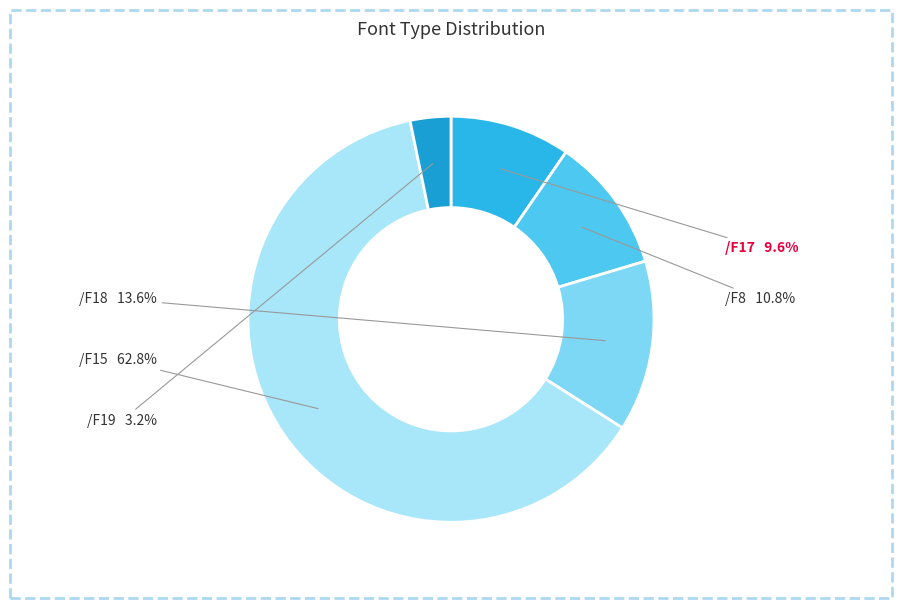

Count the number of slices in the pie.

5